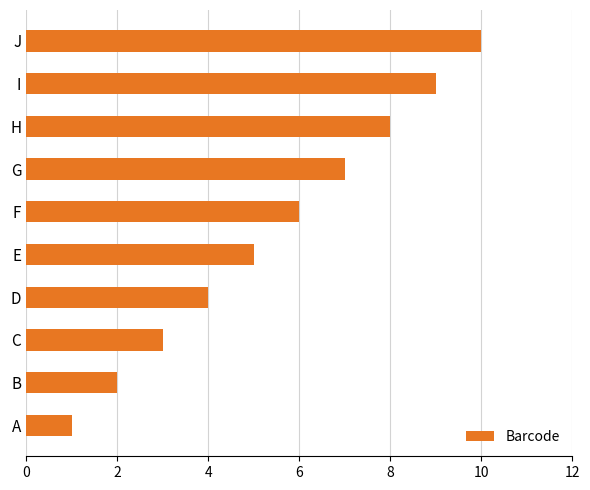

What is the approximate value at D?

4